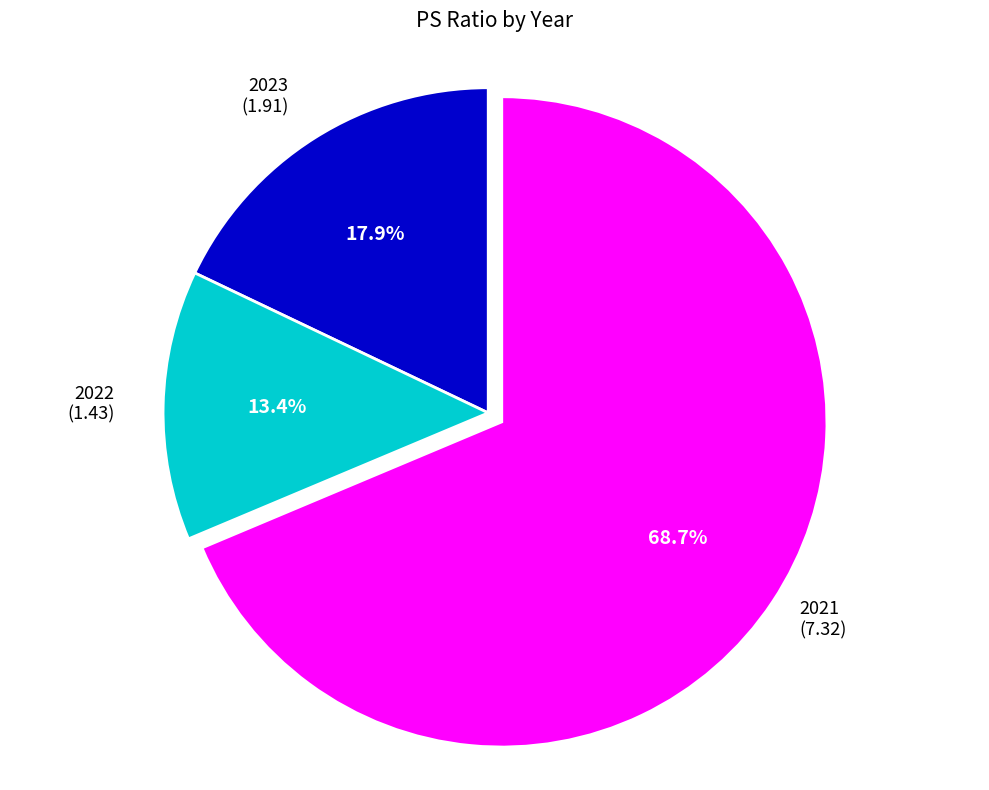

How many slices are in this pie chart?

3